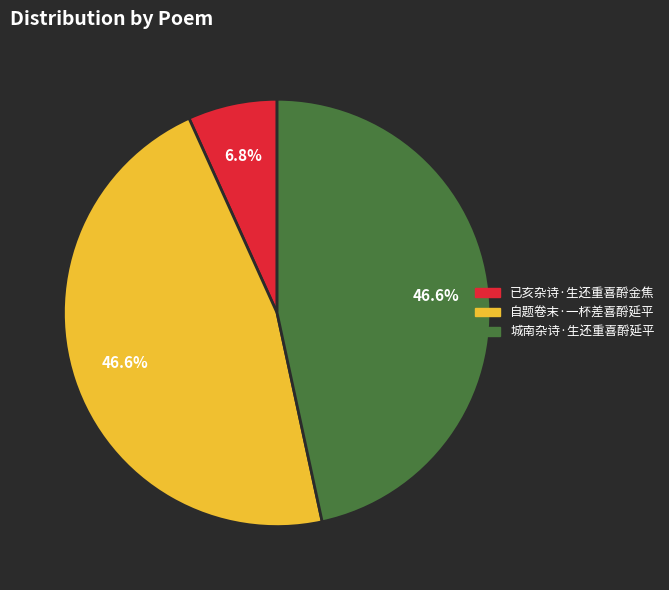

Between 城南杂诗·生还重喜酹延平 and 已亥杂诗·生还重喜酹金焦, which is larger?

城南杂诗·生还重喜酹延平